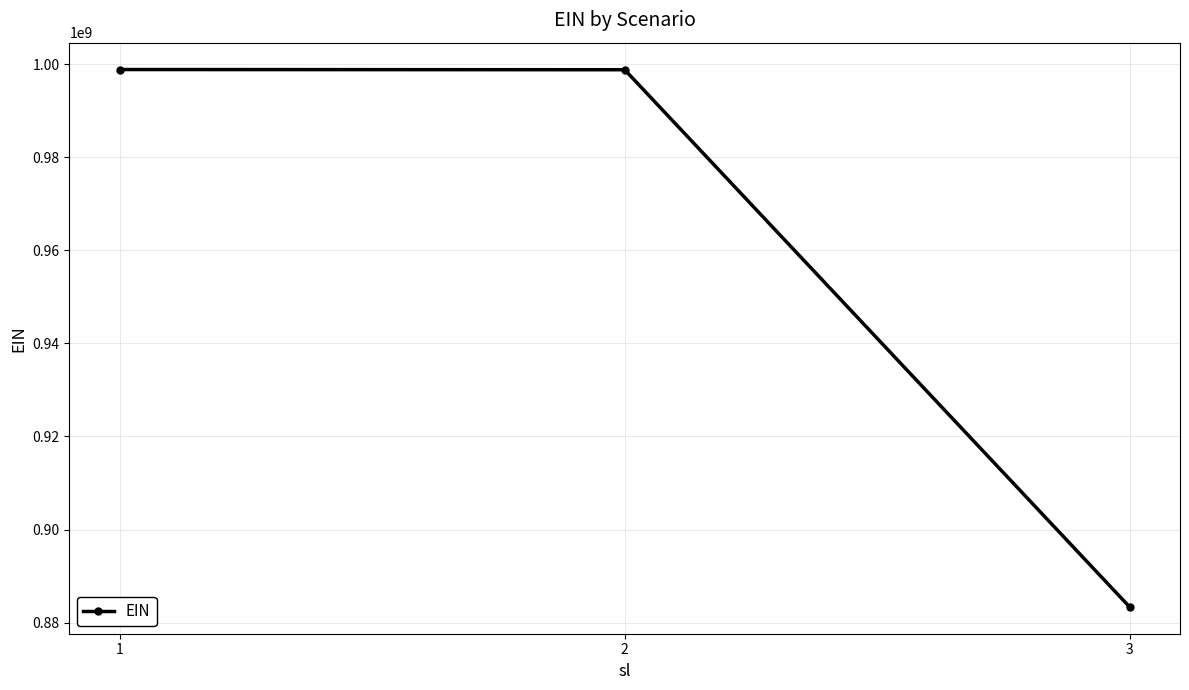

What is the maximum value shown in the chart?

998877661